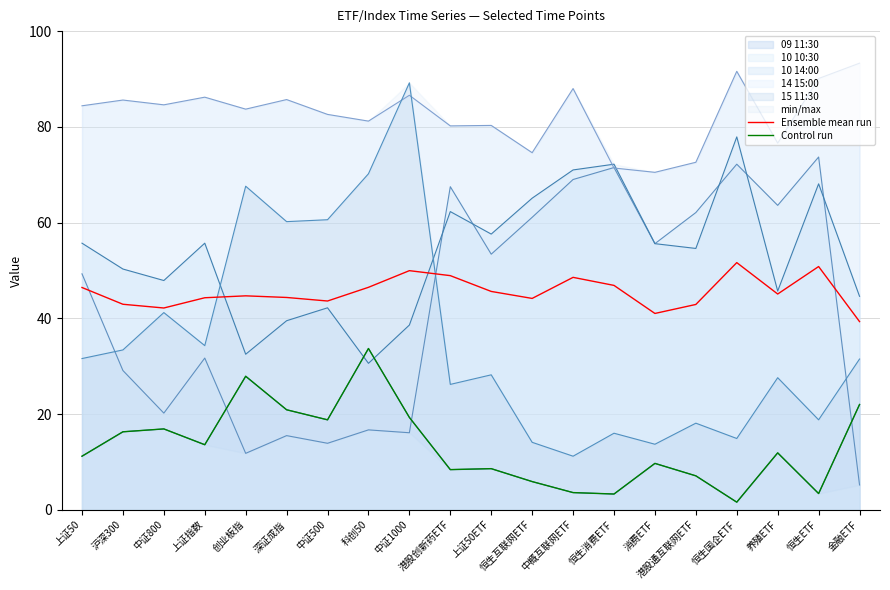

What is the maximum value for Control run?

33.7